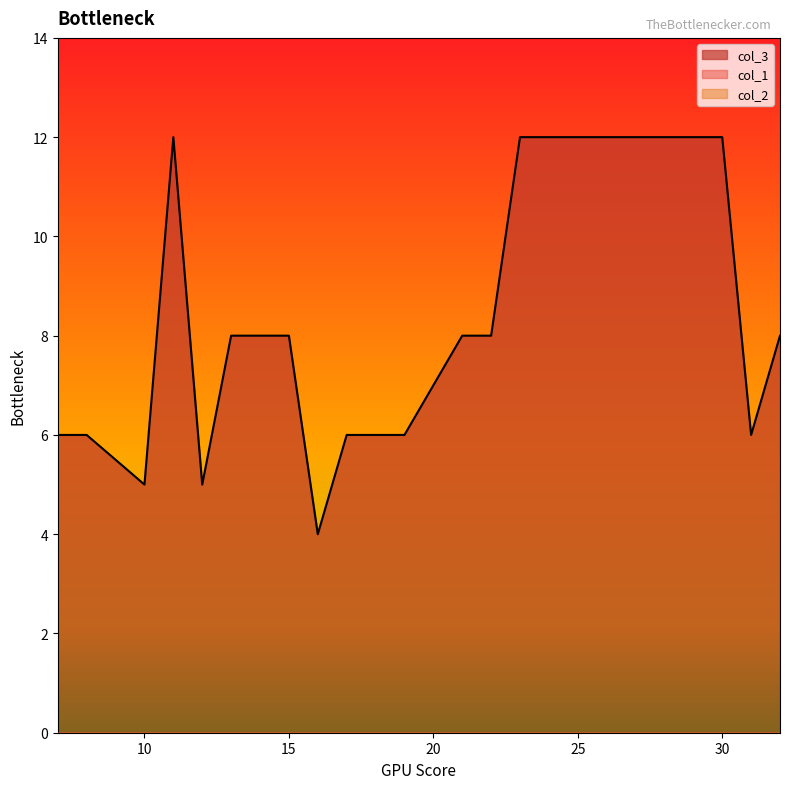

True or false: col_1 and col_2 cross at least once.

False